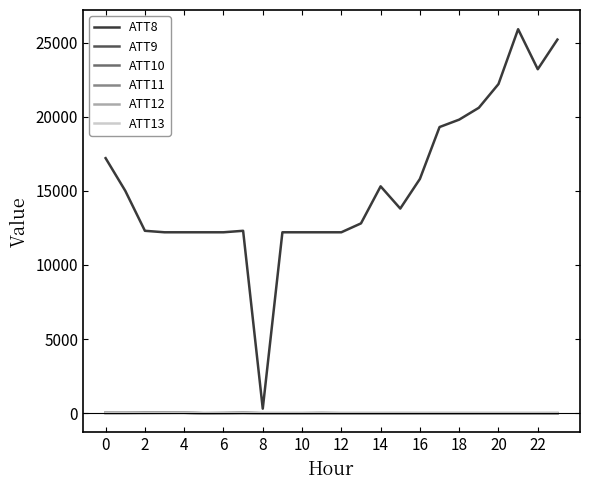

What is the difference between the maximum and minimum values in the ATT9 series?

38.6